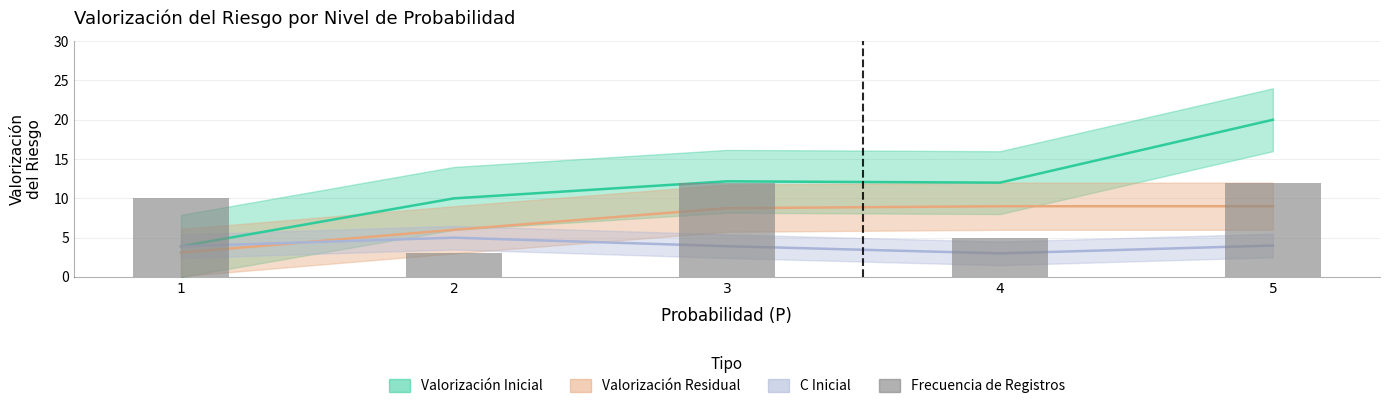

Does the chart contain stacked bars?

No